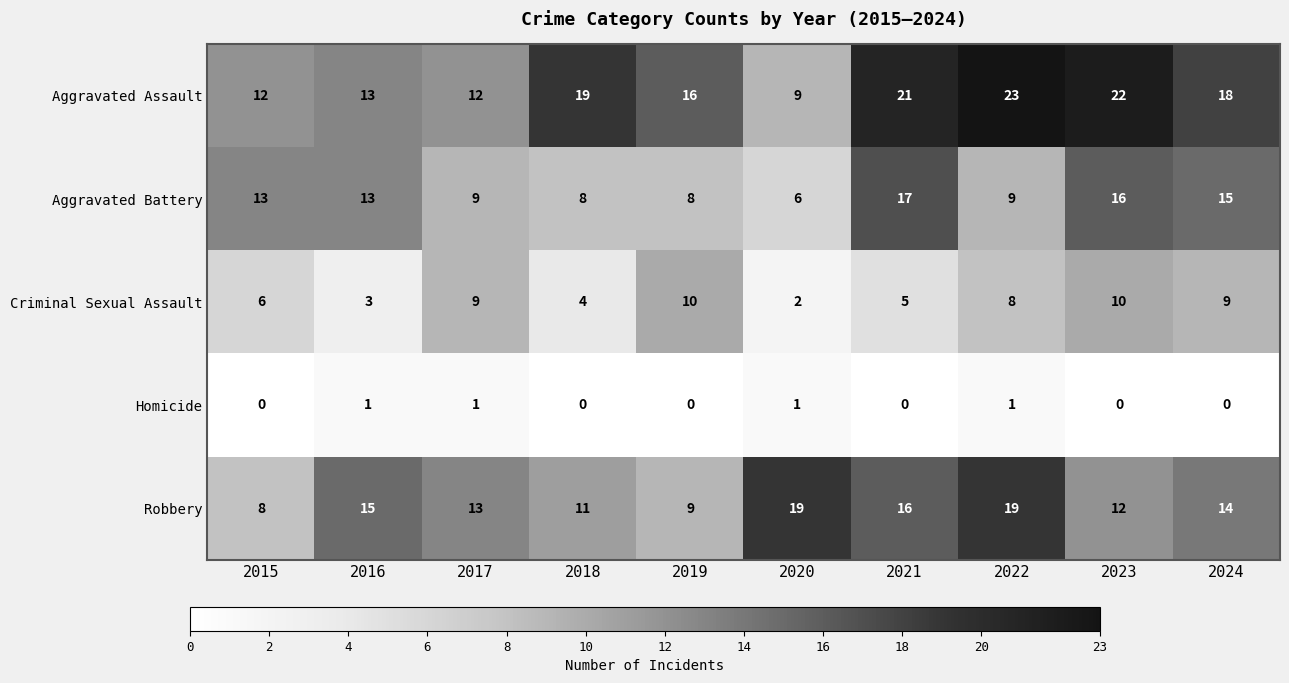

What is the sum of all Aggravated Battery values?

114